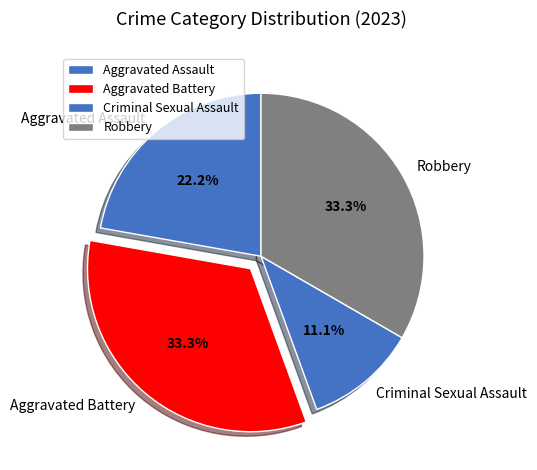

Is Aggravated Battery the majority of the pie?

No